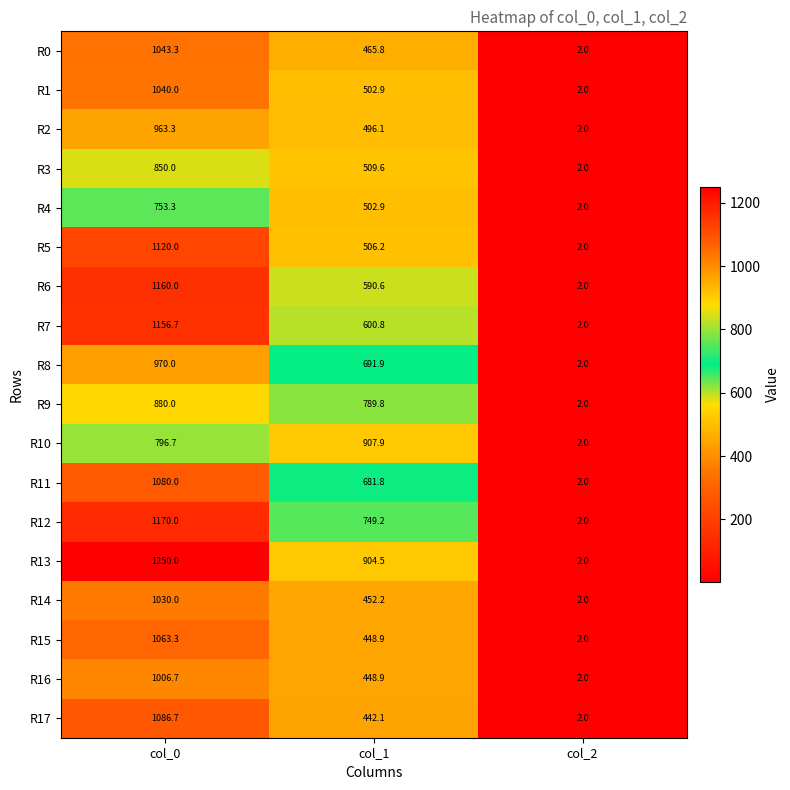

Where is R2 nearest to the value 482?

col_1